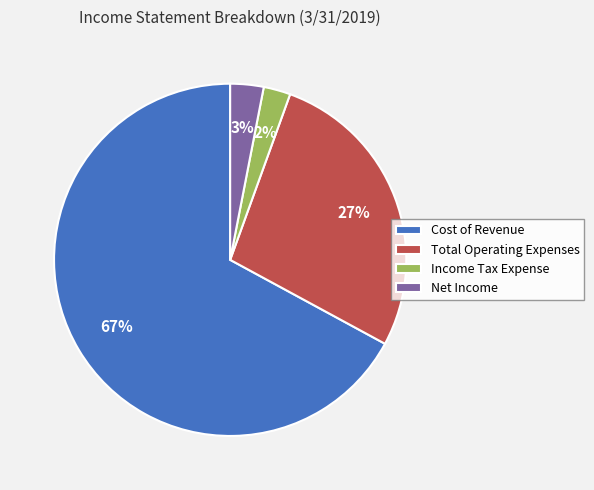

Between Cost of Revenue and Net Income, which is larger?

Cost of Revenue